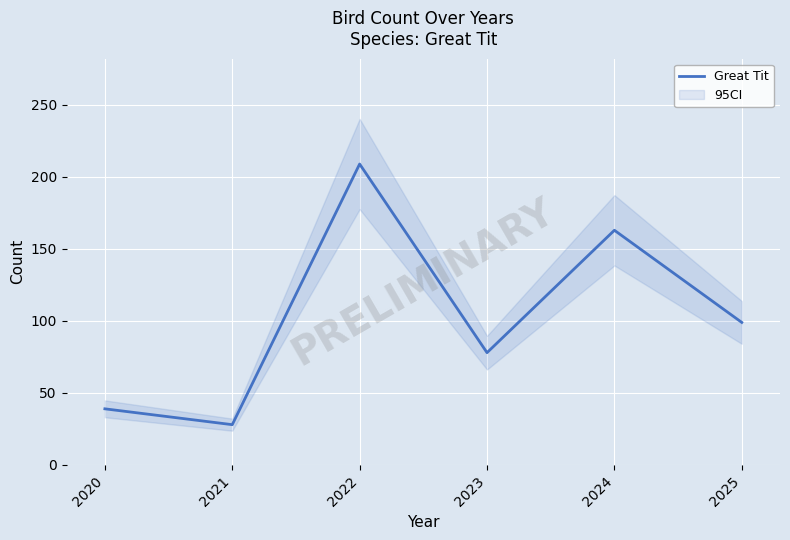

At which label is the value closest to 118?

2025